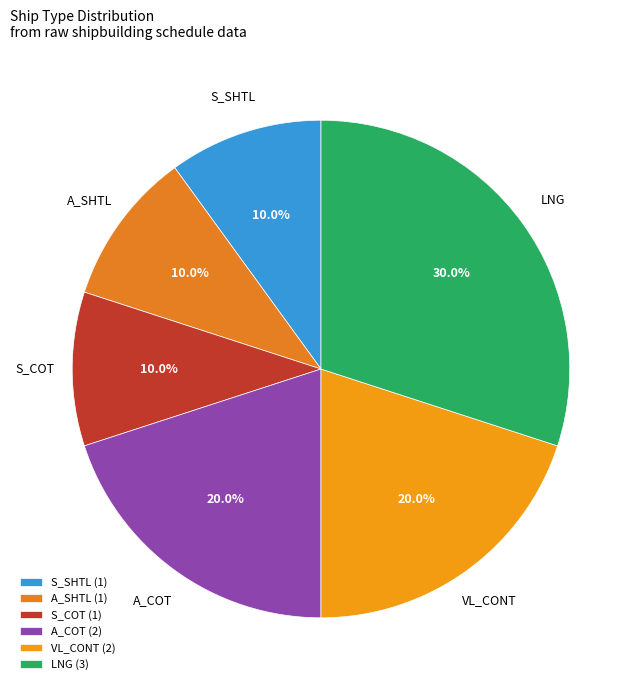

Does S_SHTL account for over 50% of the chart?

No